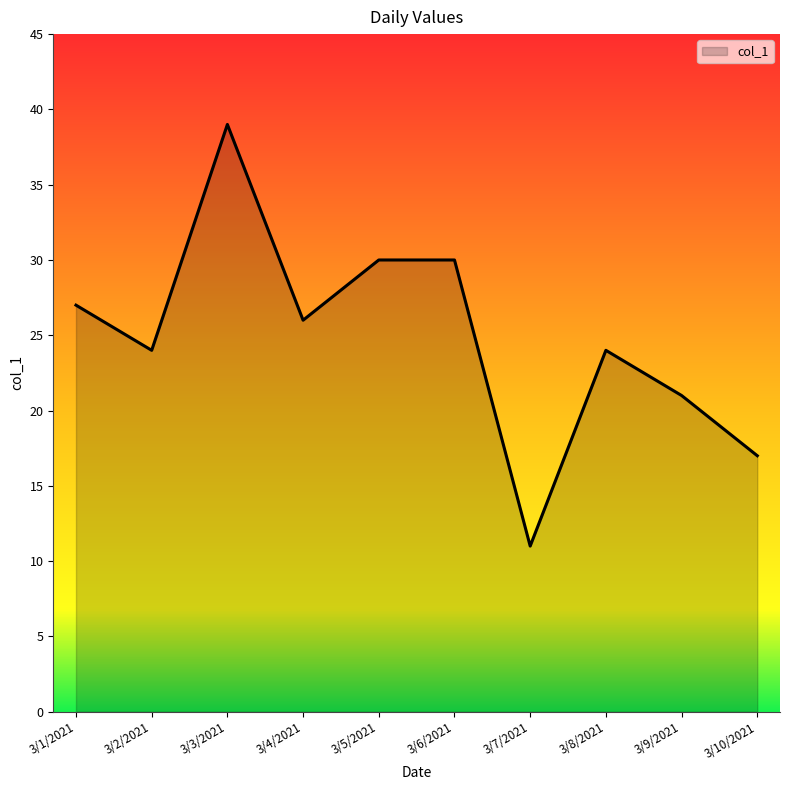

What position from the right is 3/1/2021?

10